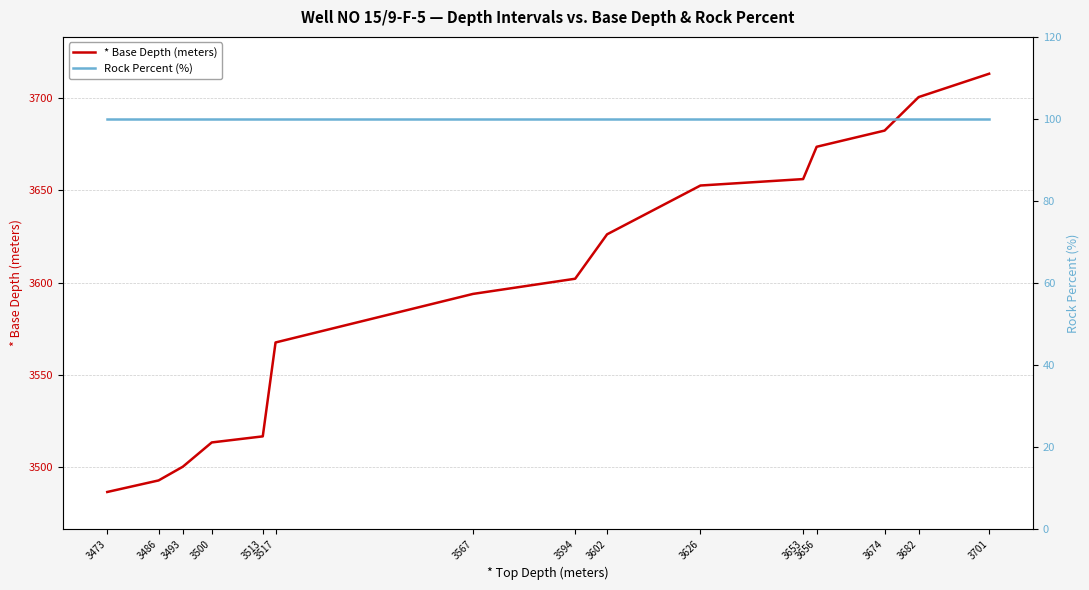

What is the minimum value for Rock Percent (%)?

100.0